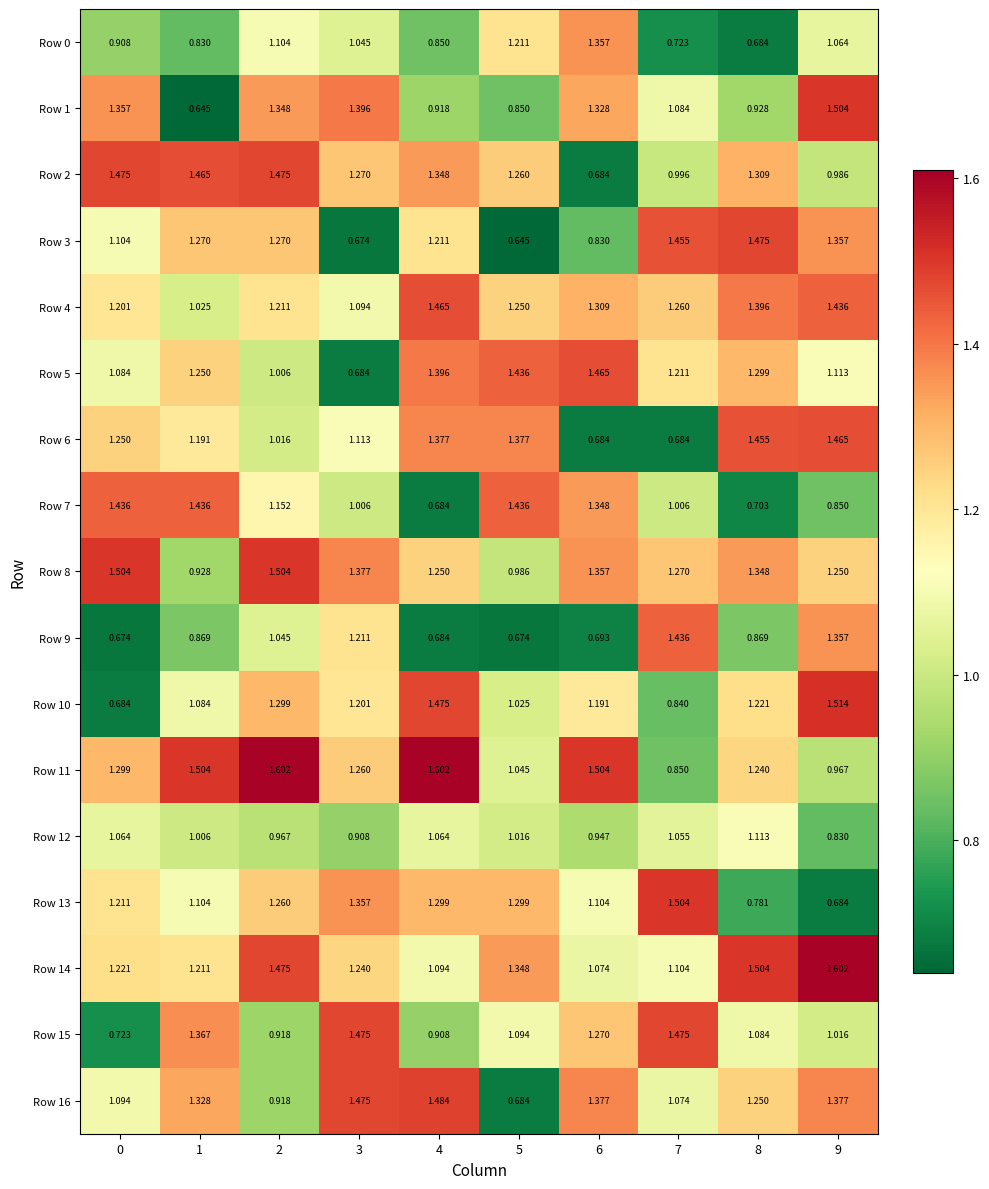

Is the value of Row 5 at 2 greater than the value of Row 4 at 8?

No